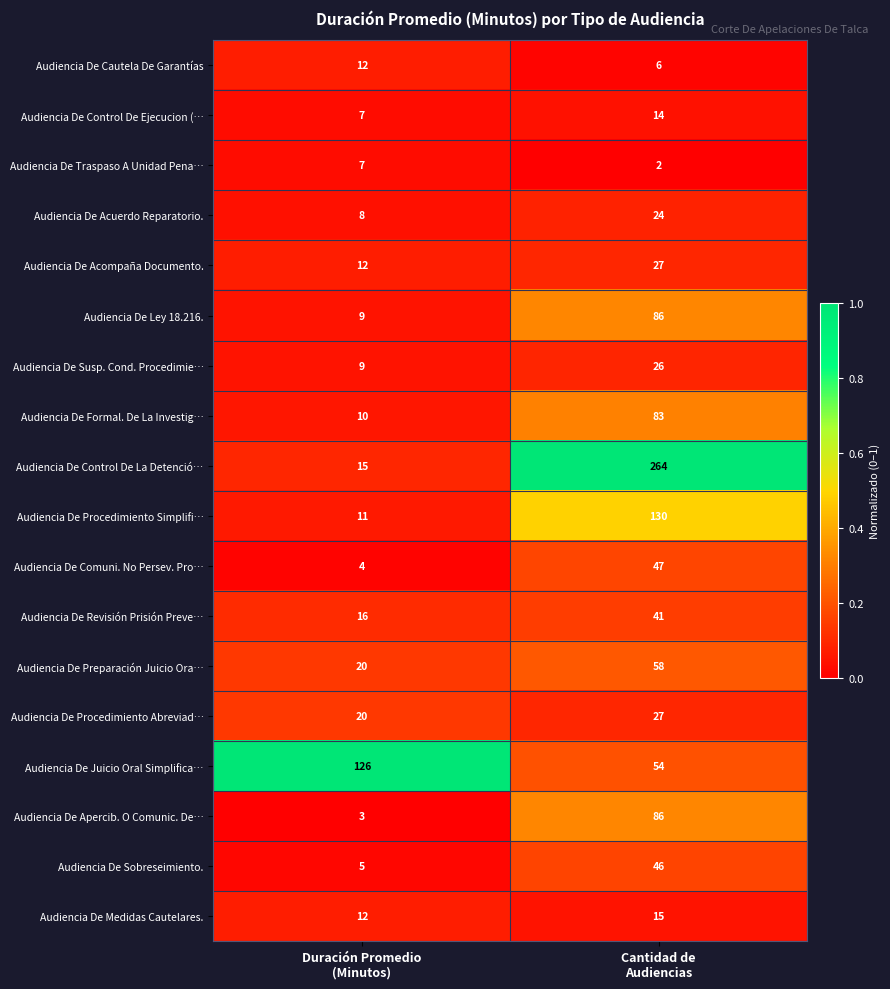

What is the sum of all Audiencia De Acuerdo Reparatorio. values?

32